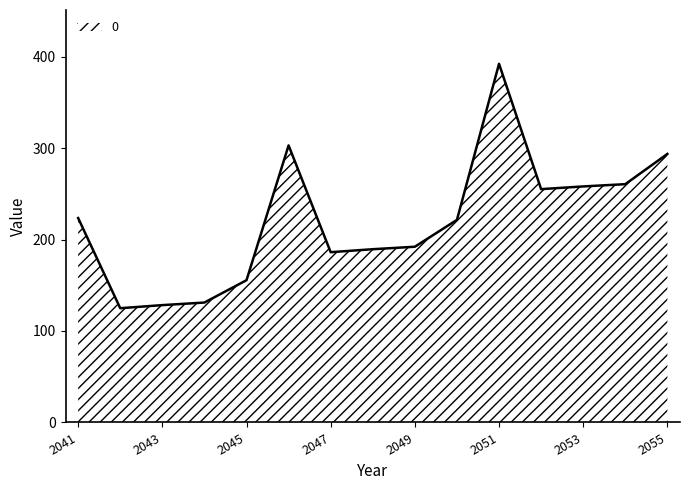

What is the minimum value shown in the chart?

124.9